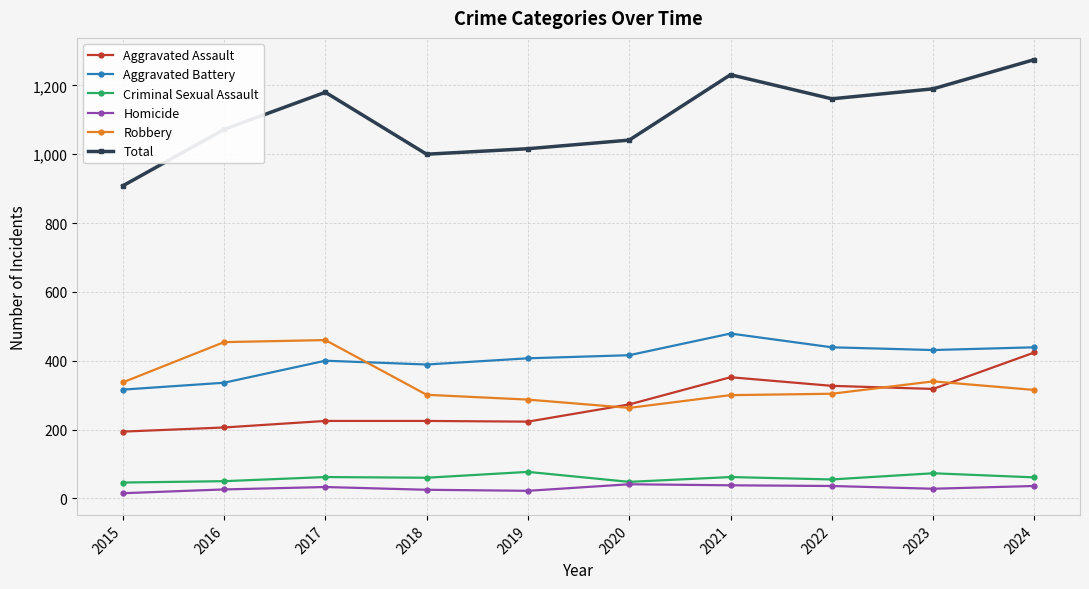

True or false: Total and Homicide cross at least once.

False